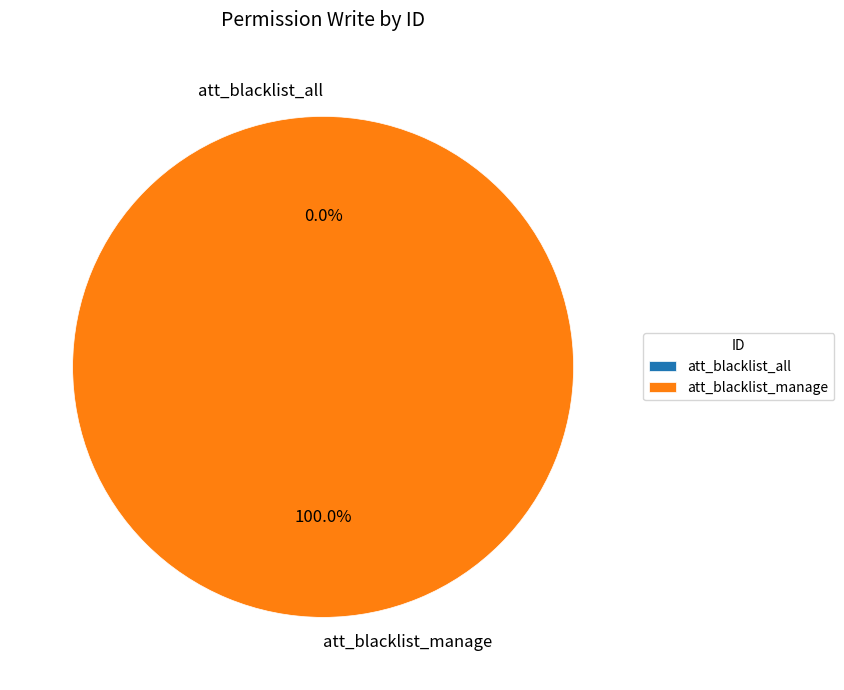

To the nearest percent, what is the combined percentage of att_blacklist_all and att_blacklist_manage?

100%